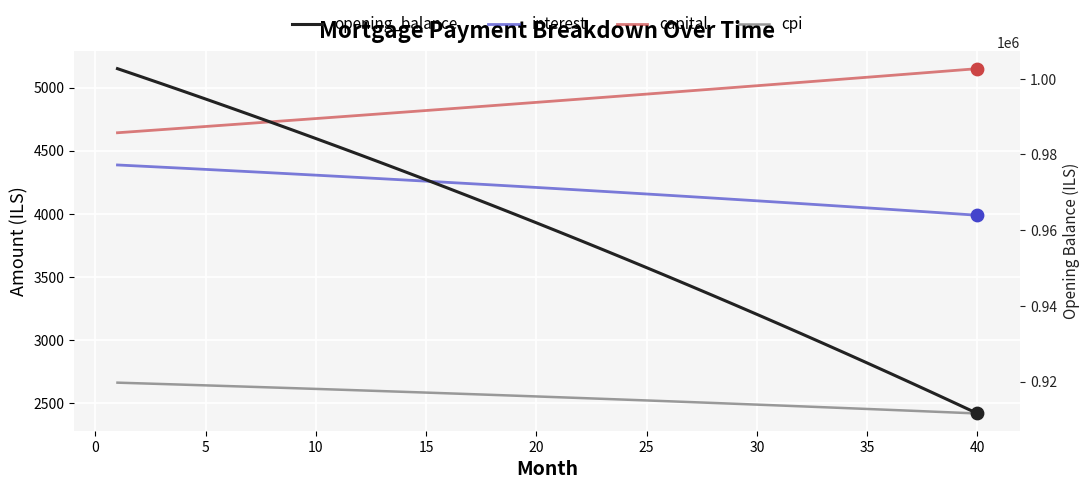

Which series contains the lowest Y value?

cpi